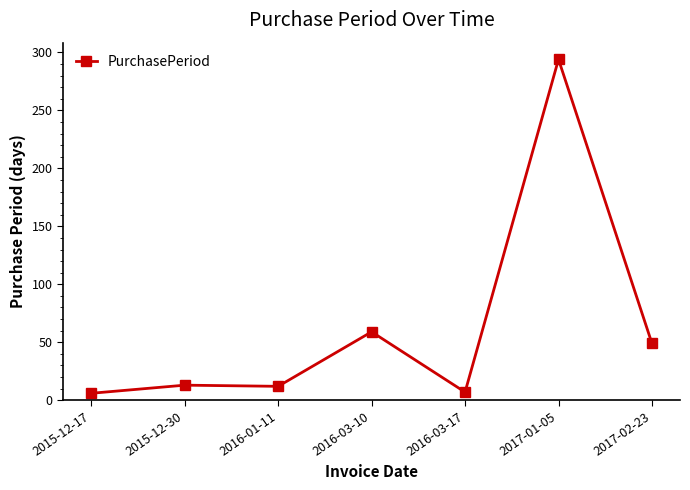

What is the approximate value at 2015-12-30?

13